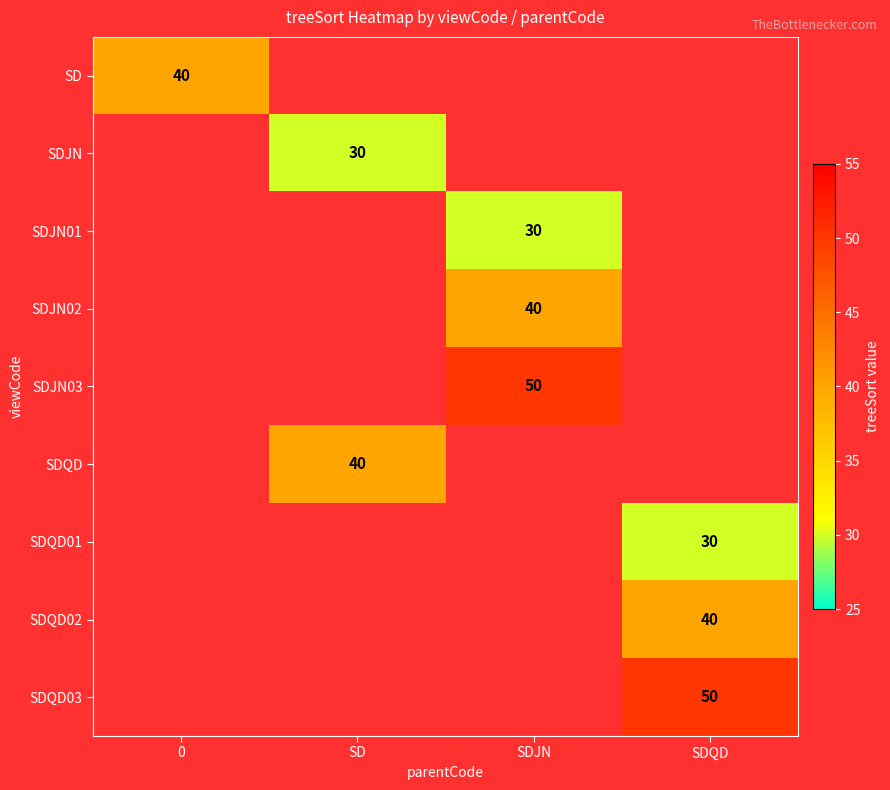

What is the smallest value displayed?

30.0